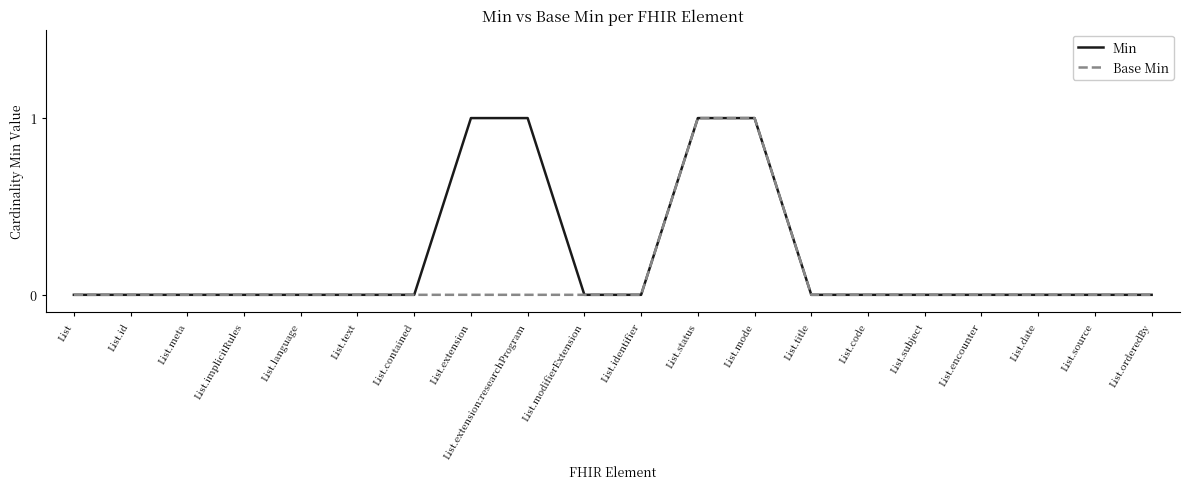

List the series in order of their overall mean, lowest first.

Base Min, Min